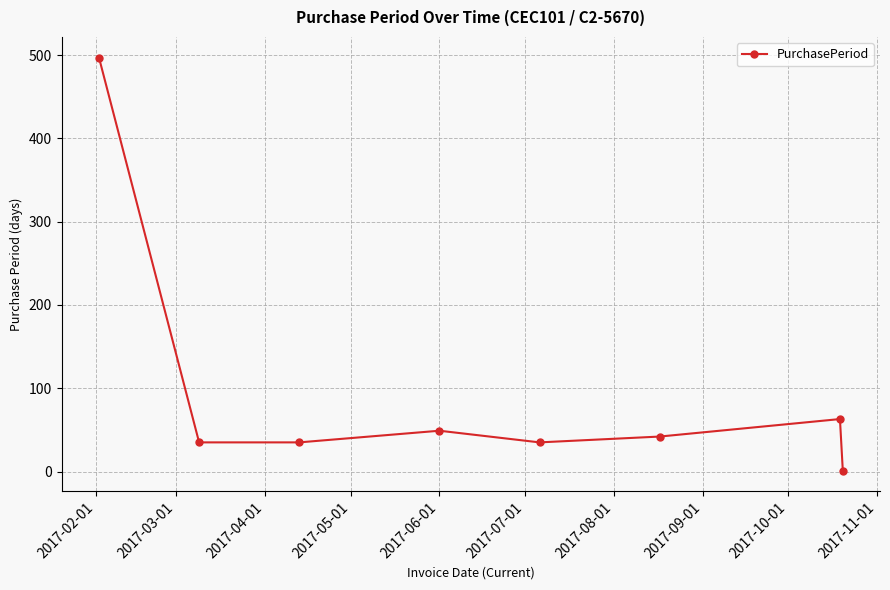

Reading left to right, extract all data points from this chart.

497	35	35	49	35	42	63	1